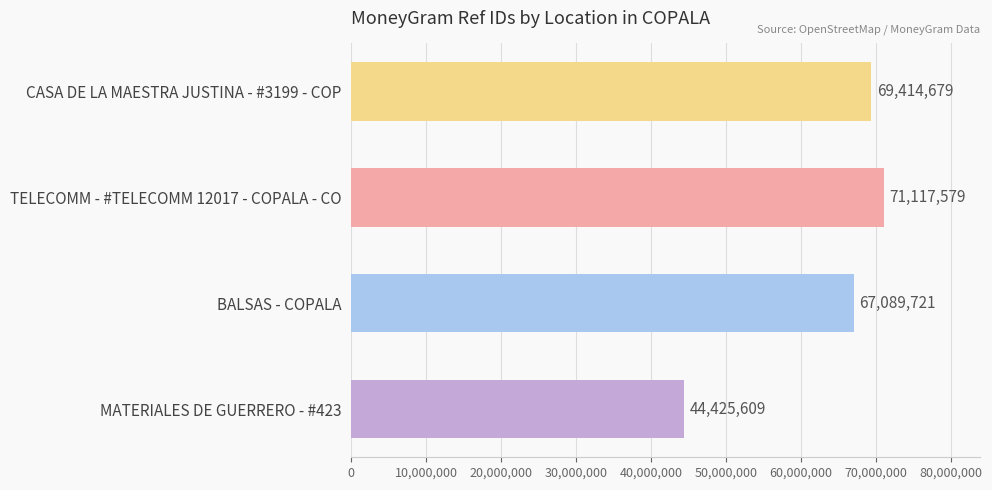

True or false: the data shows 22843672 at MATERIALES DE GUERRERO - #423.

False